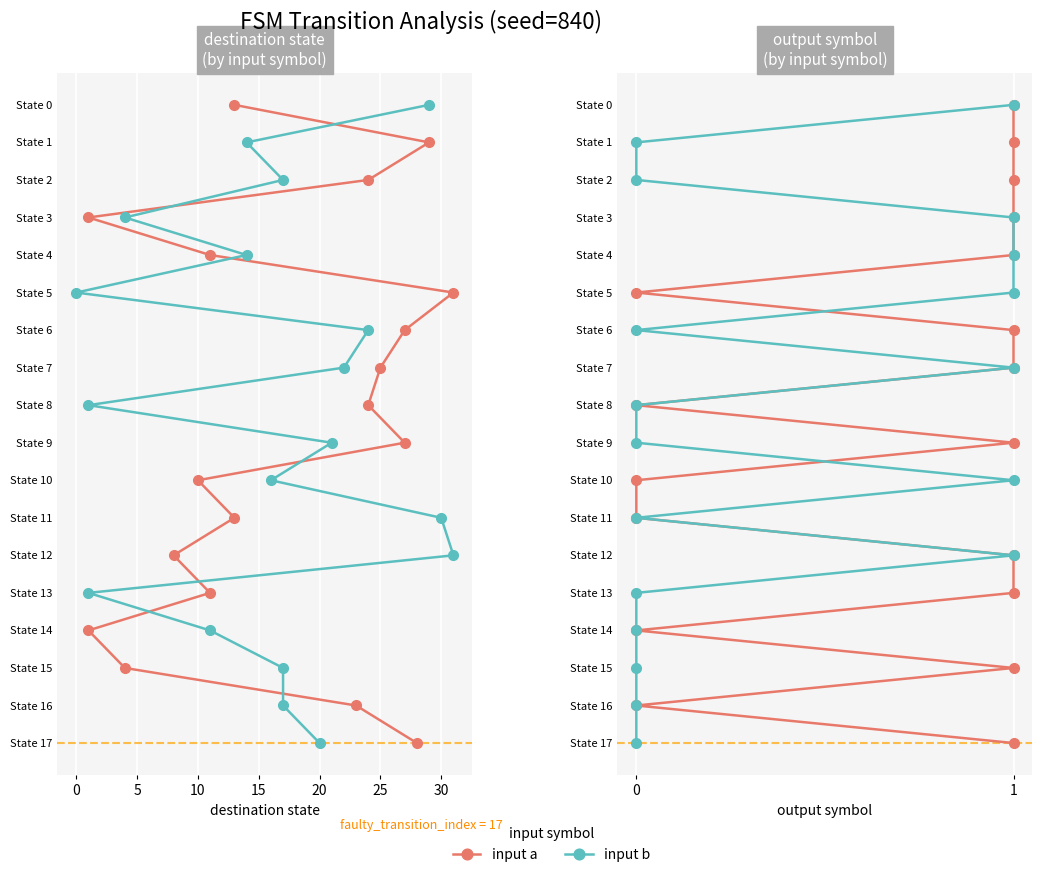

Rank the series at 0 from highest to lowest value.

input a, input b